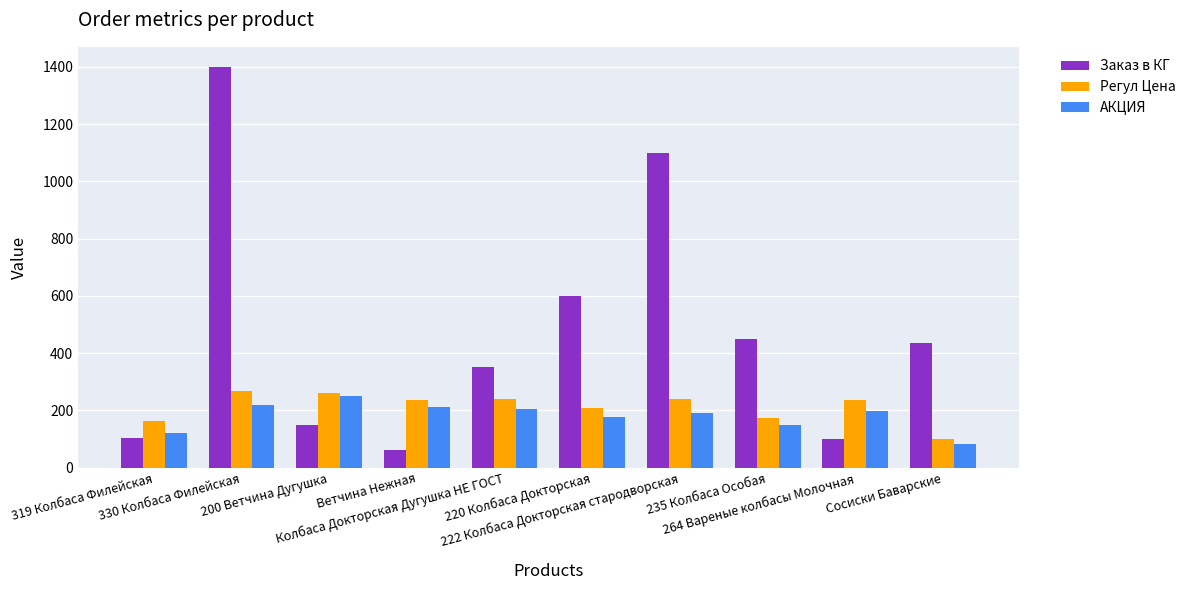

At which label is Регул Цена closest to 183?

235 Колбаса Особая